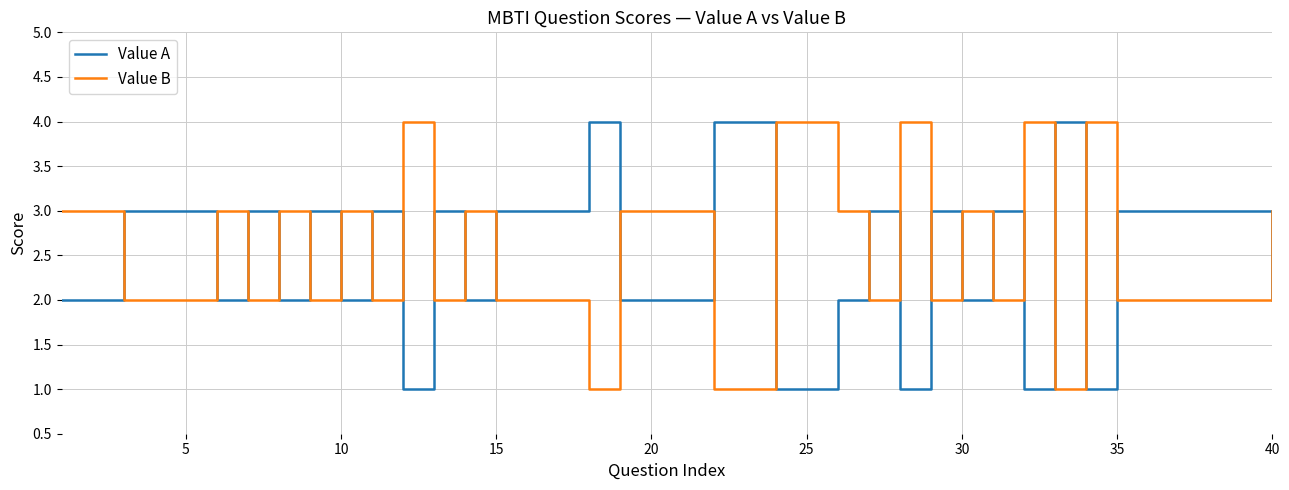

How many lines are shown in the chart?

2